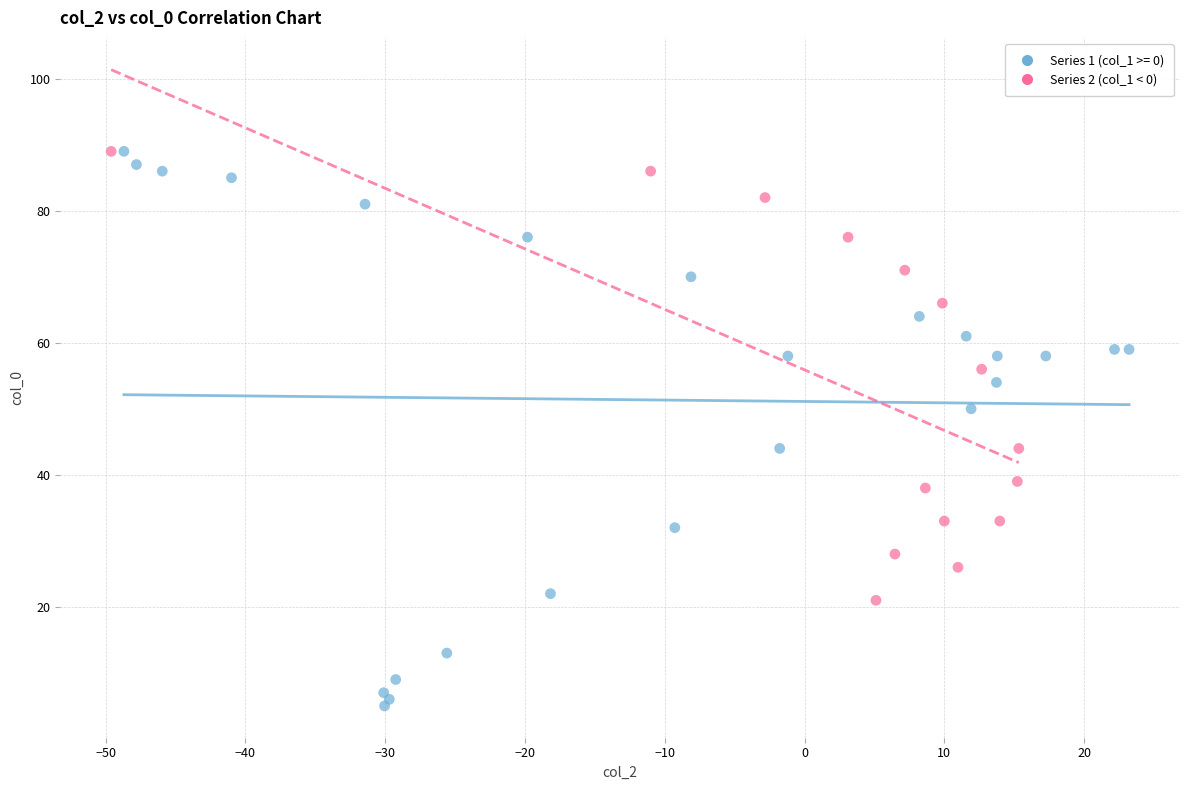

Which series has the widest spread of Y values?

Series 1 (col_1 >= 0)